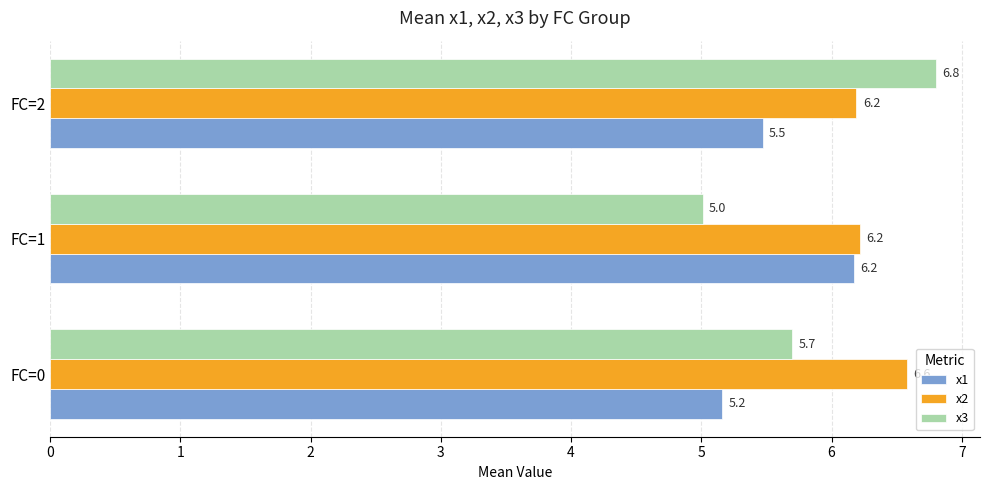

At which category is the sum across all series the highest?

FC=2